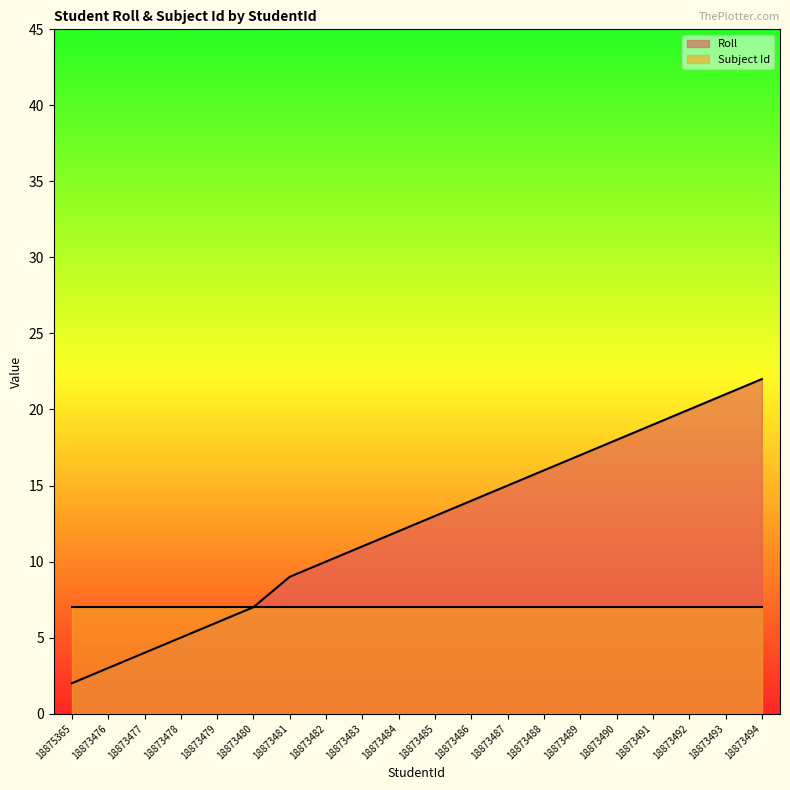

What is the average value?

12